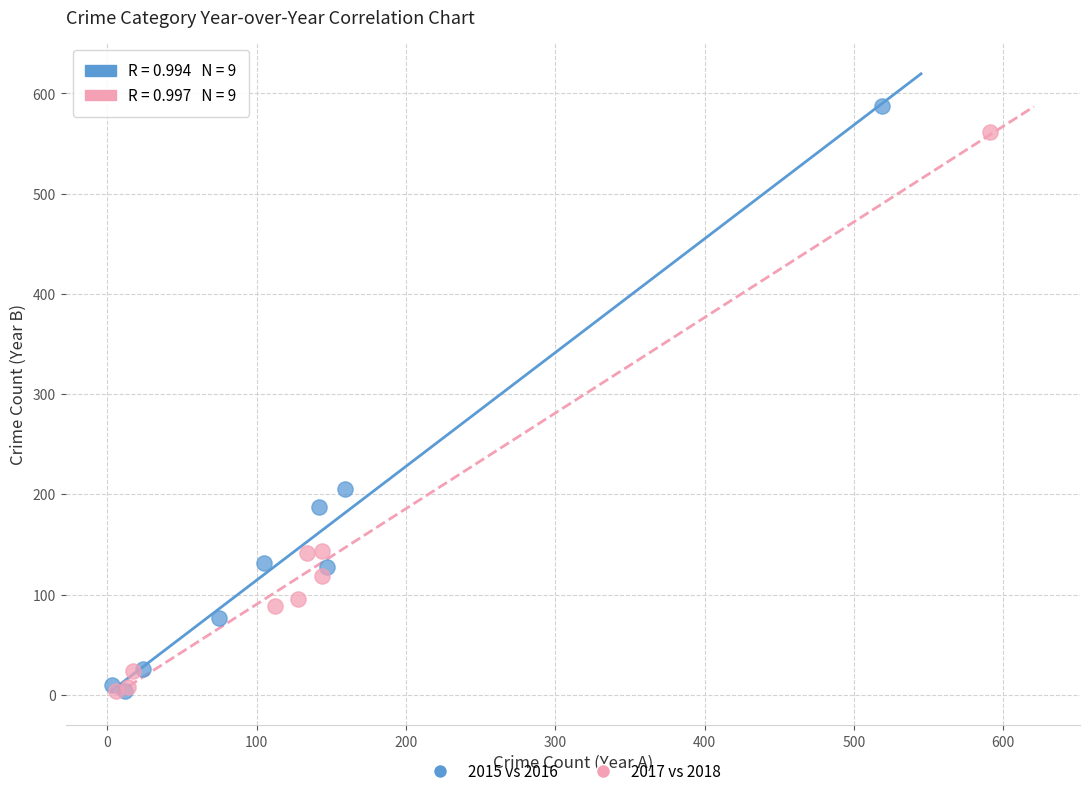

What are all the series names shown in the legend?

2015 vs 2016, 2017 vs 2018